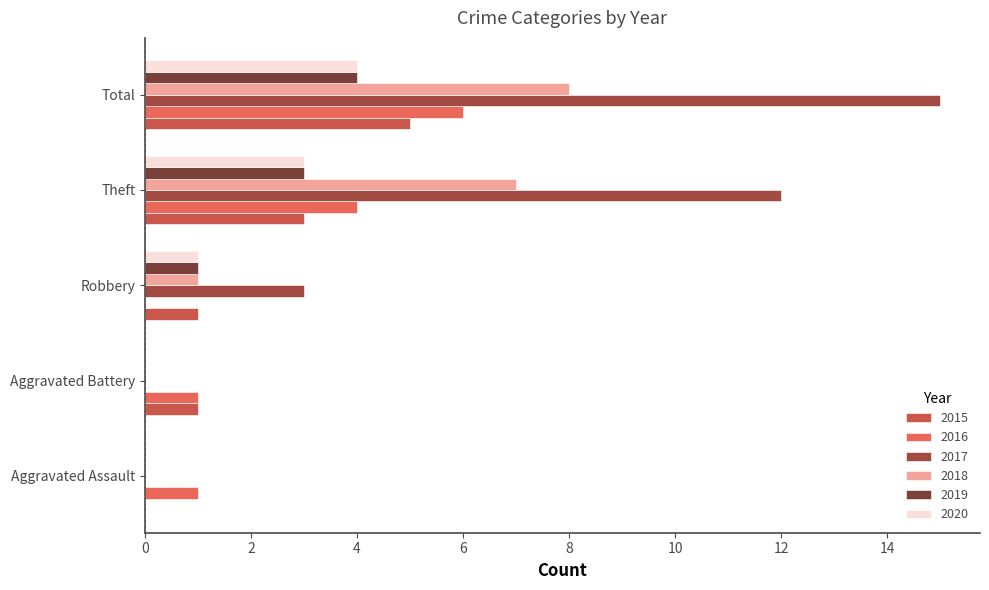

The 2016 series shows 1 at Aggravated Assault. True or false?

True